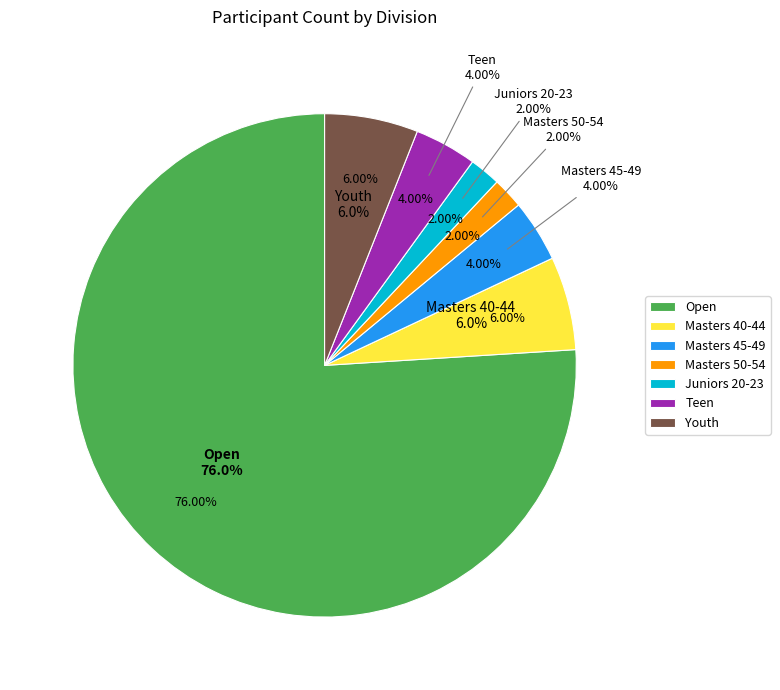

What portion of the pie excludes Juniors 20-23?

98.0%